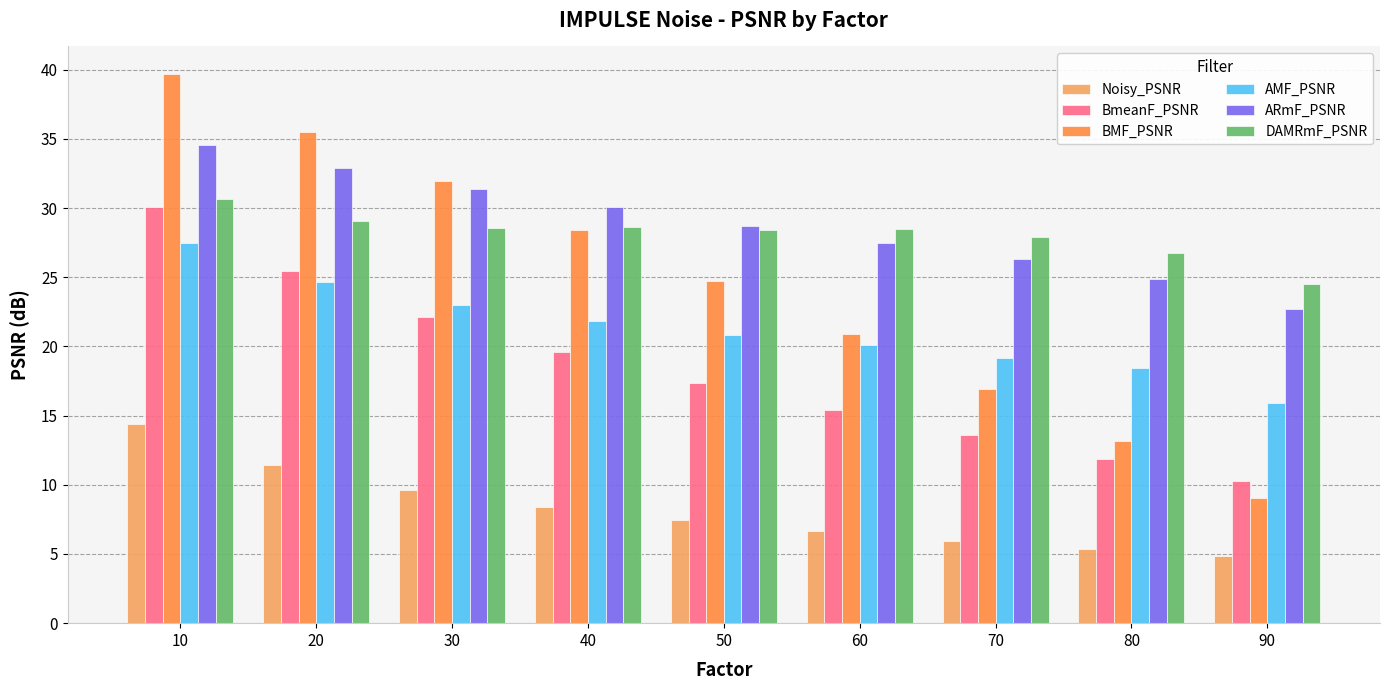

Is the value of DAMRmF_PSNR at 80 greater than the value of BmeanF_PSNR at 90?

Yes